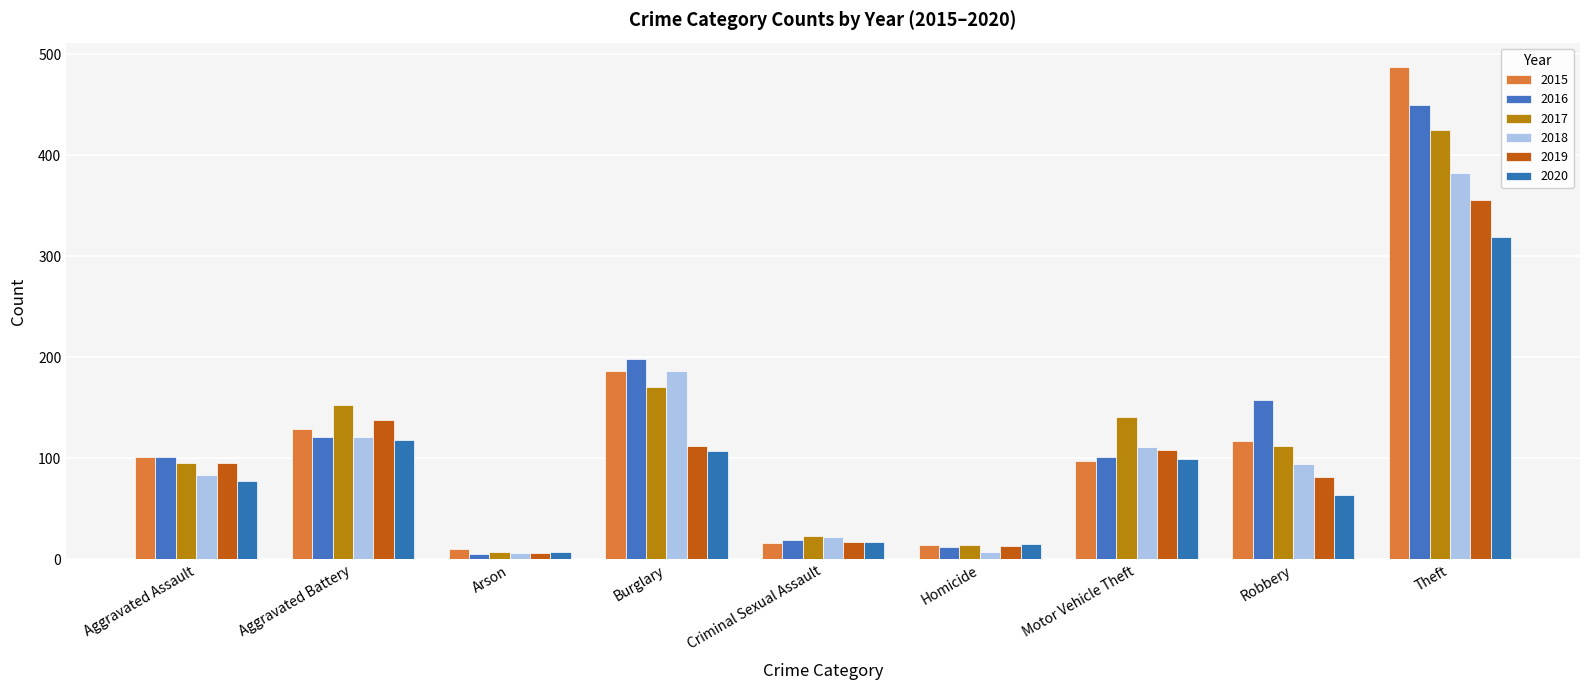

How many series are shown in this chart?

6